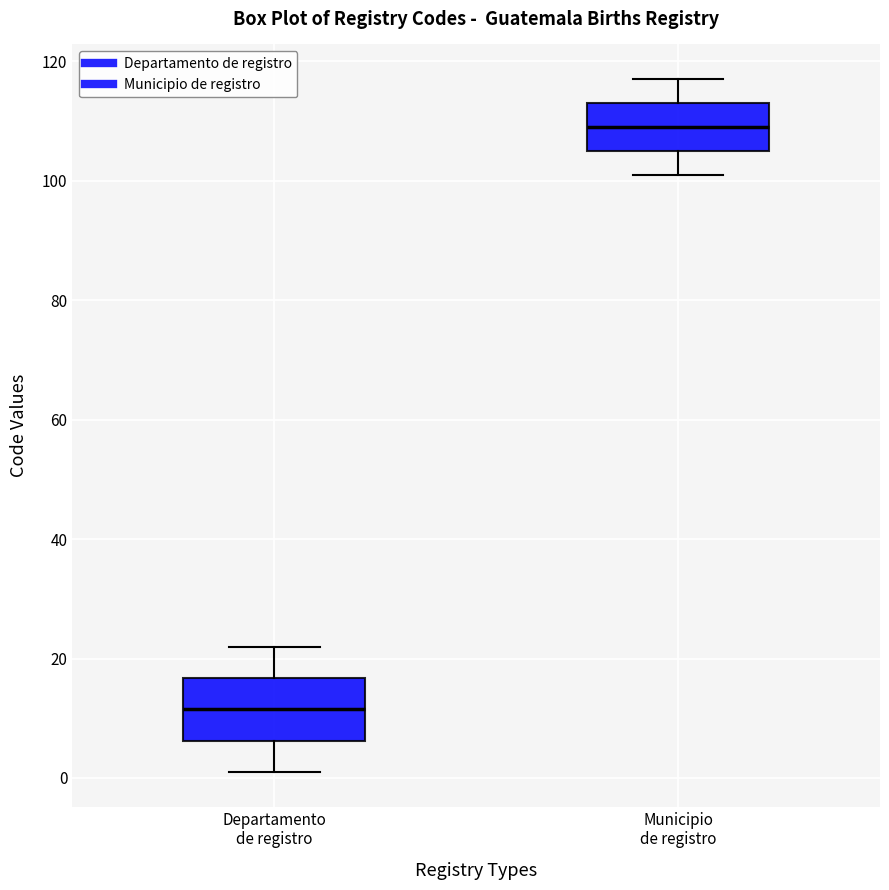

Which box has the highest median line?

Municipio de registro